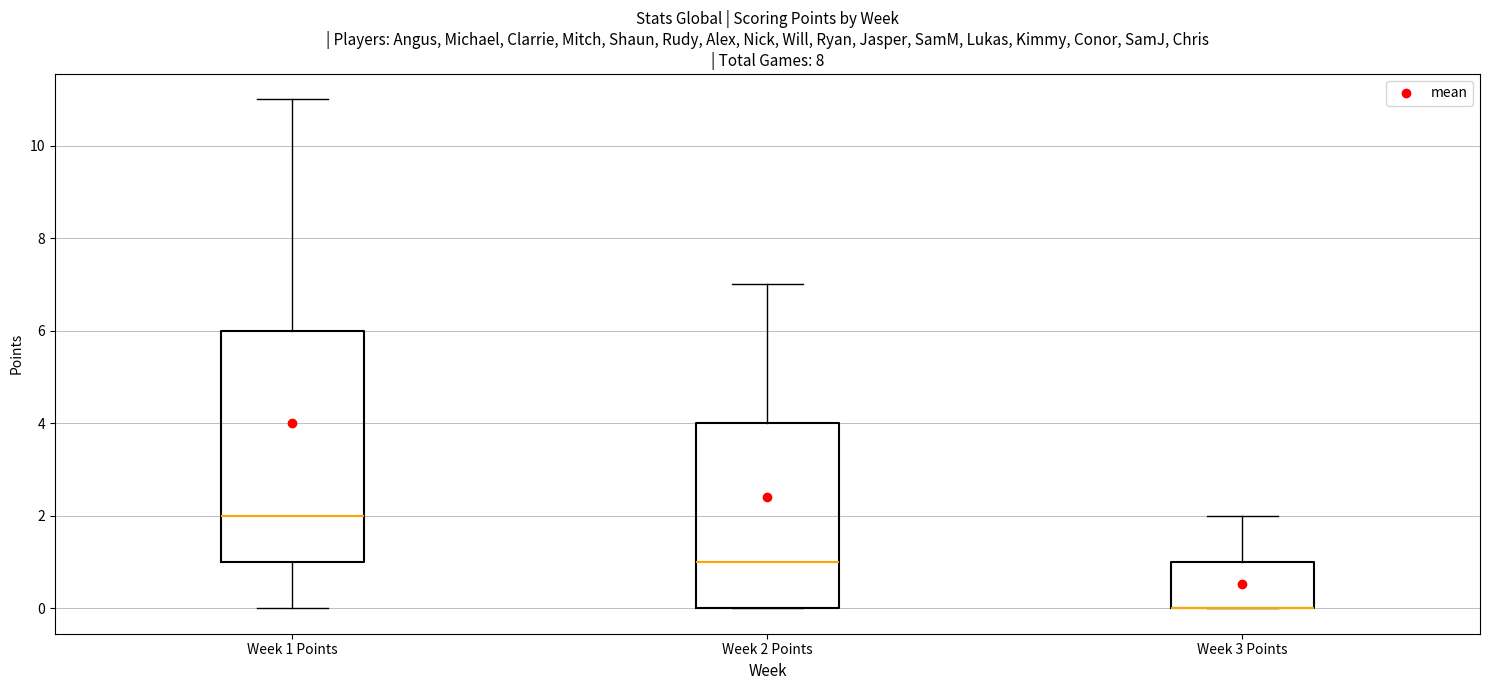

Reading left to right, transcribe this box plot: for each box, give where its median line is, the range the box spans, and where its two whiskers end, as read against the y-axis. The values are not printed on the chart, so give them approximately, as read against the axis.

Week 1 Points: median 2, box 1 to 6, whiskers 0 to 11
Week 2 Points: median 1, box 0 to 4, whiskers 0 to 7
Week 3 Points: median 0 (drawn on the box's lower edge), box 0 to 1, whiskers 0 to 2